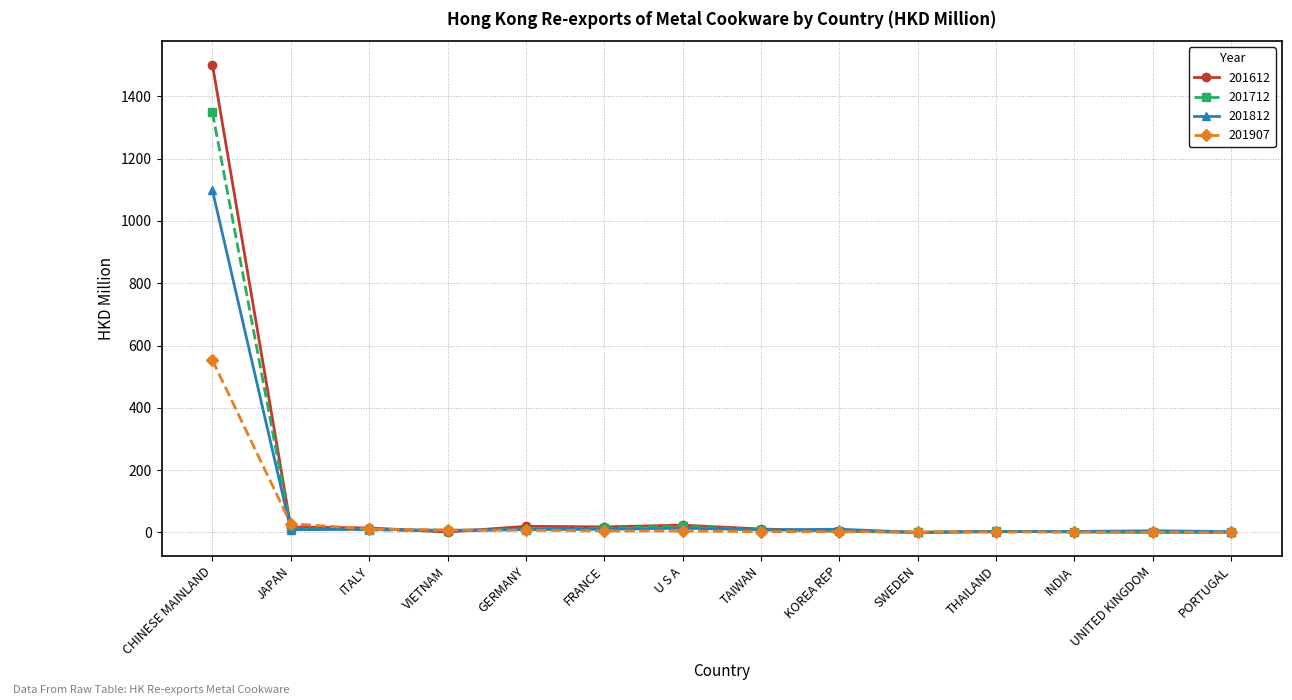

In 201812, how many points are higher than both neighbors (excluding endpoints)?

5